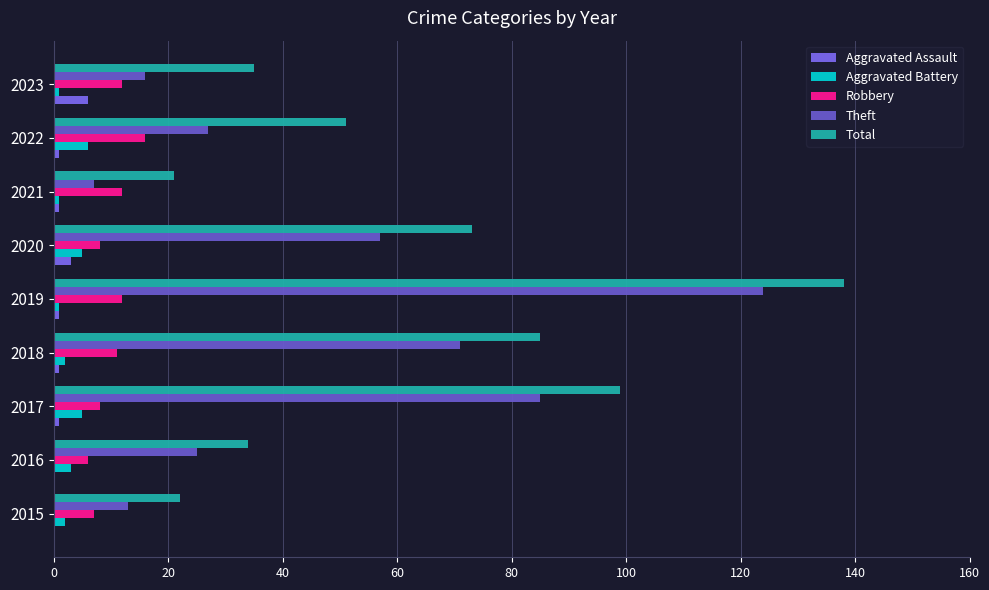

How many data points does each series have?

9